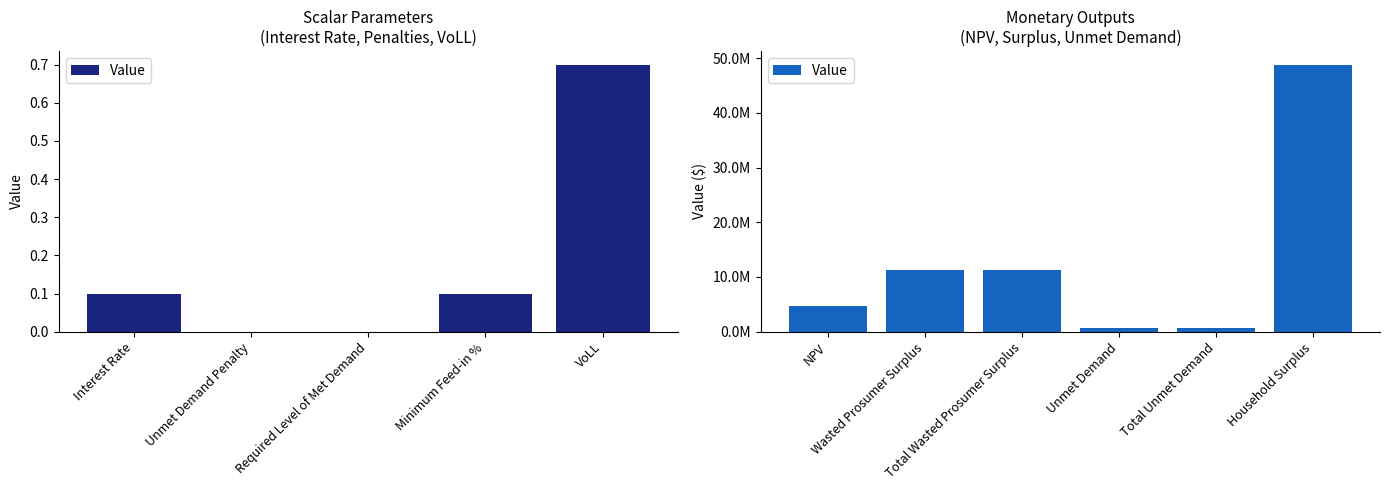

Are the bars grouped side by side (vs. stacked)?

No